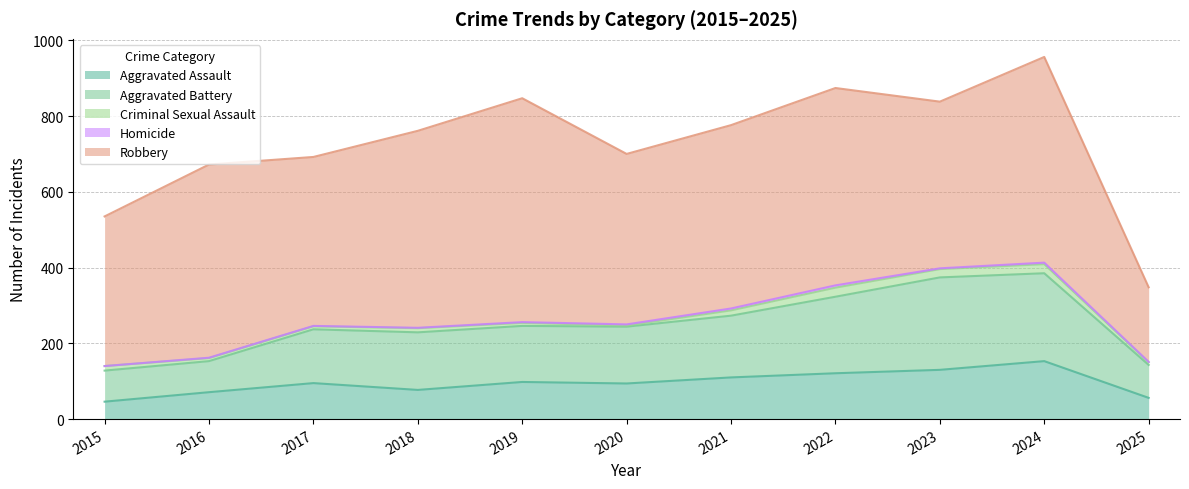

Does the chart display data point markers on the line(s)?

No